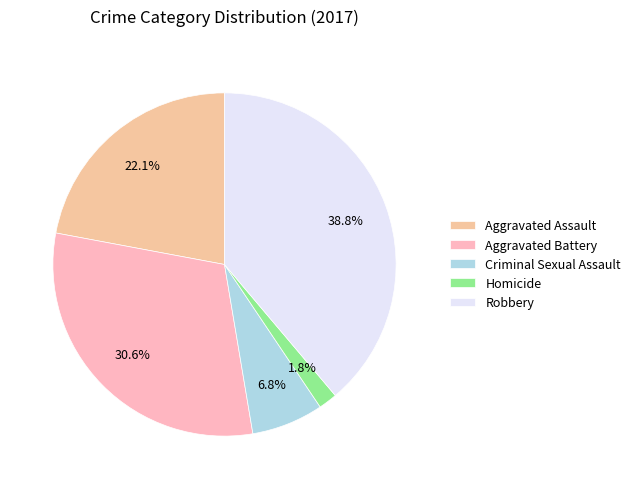

Does any single category account for the majority?

No